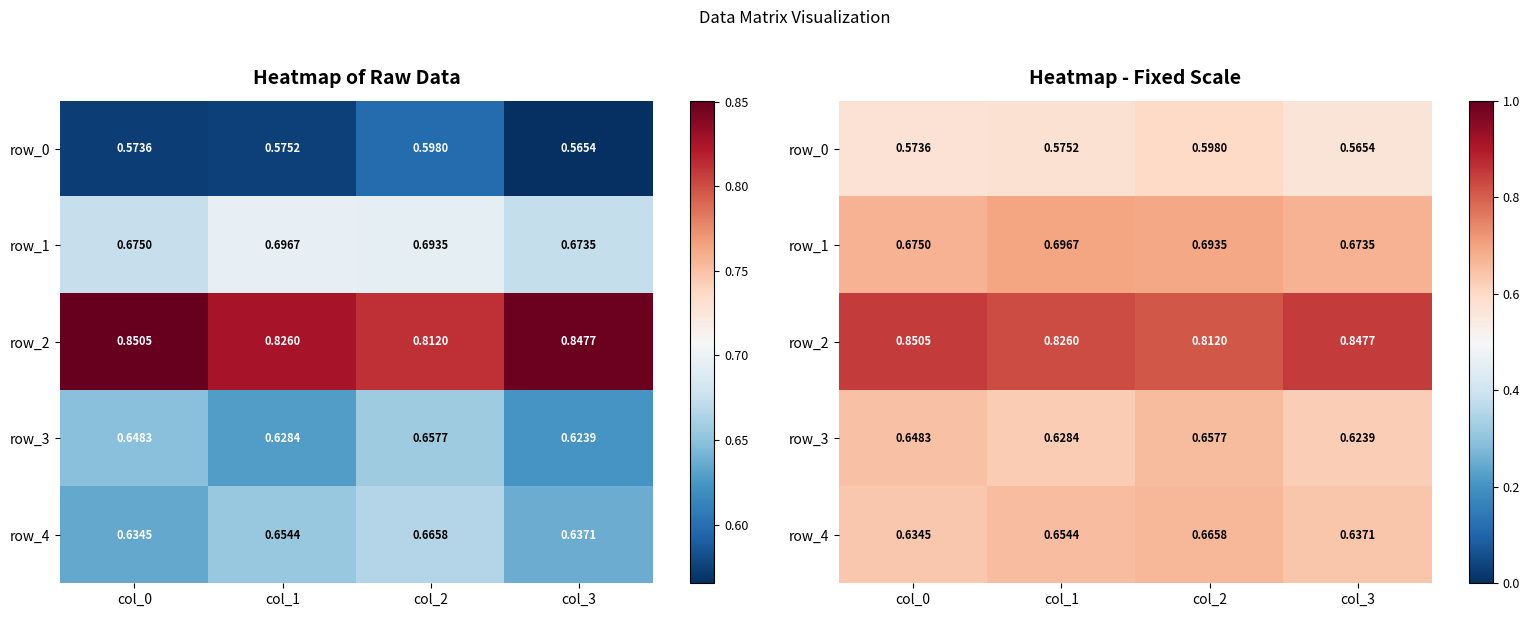

Rank the categories by row_2 value from highest to lowest.

col_0, col_3, col_1, col_2